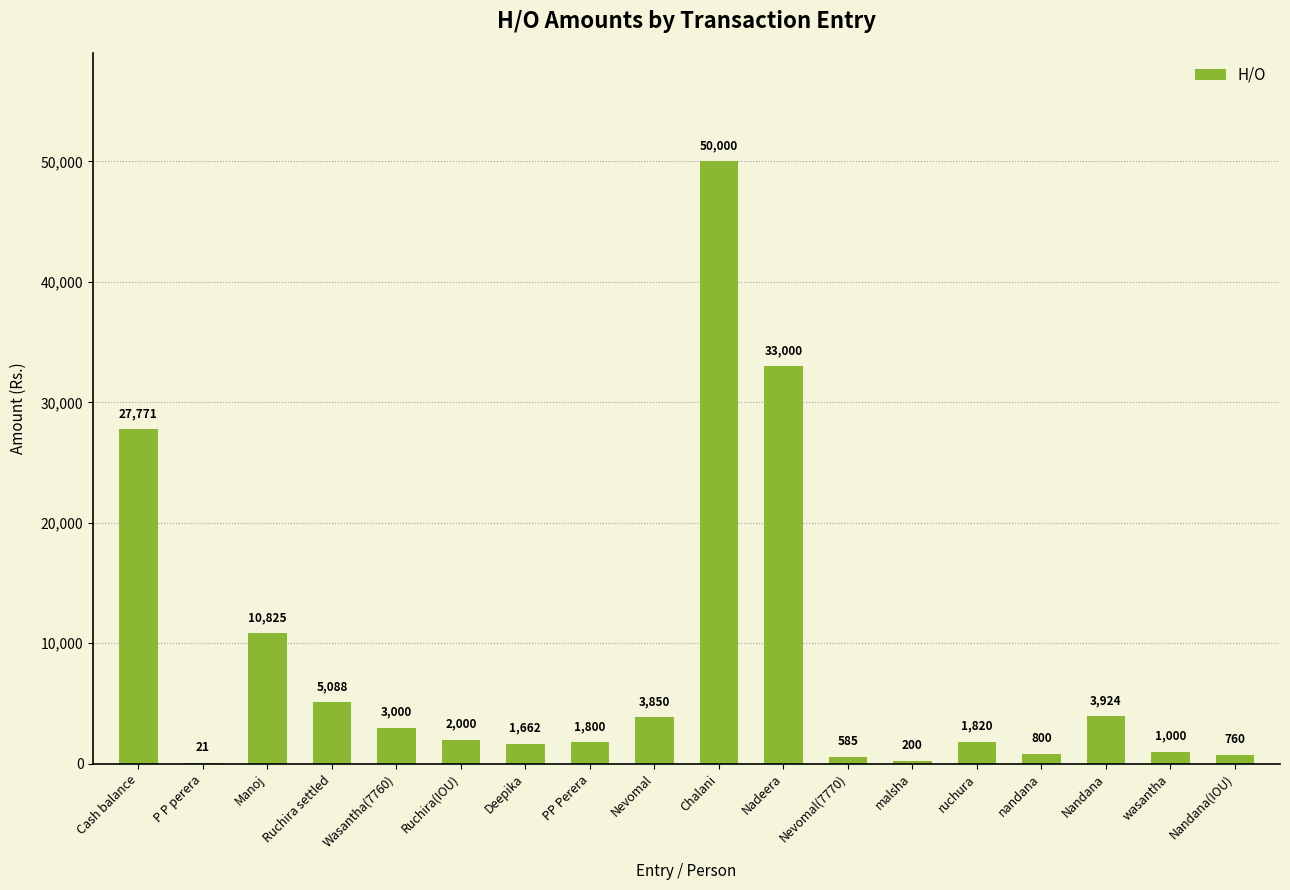

What is the greatest value displayed?

50000